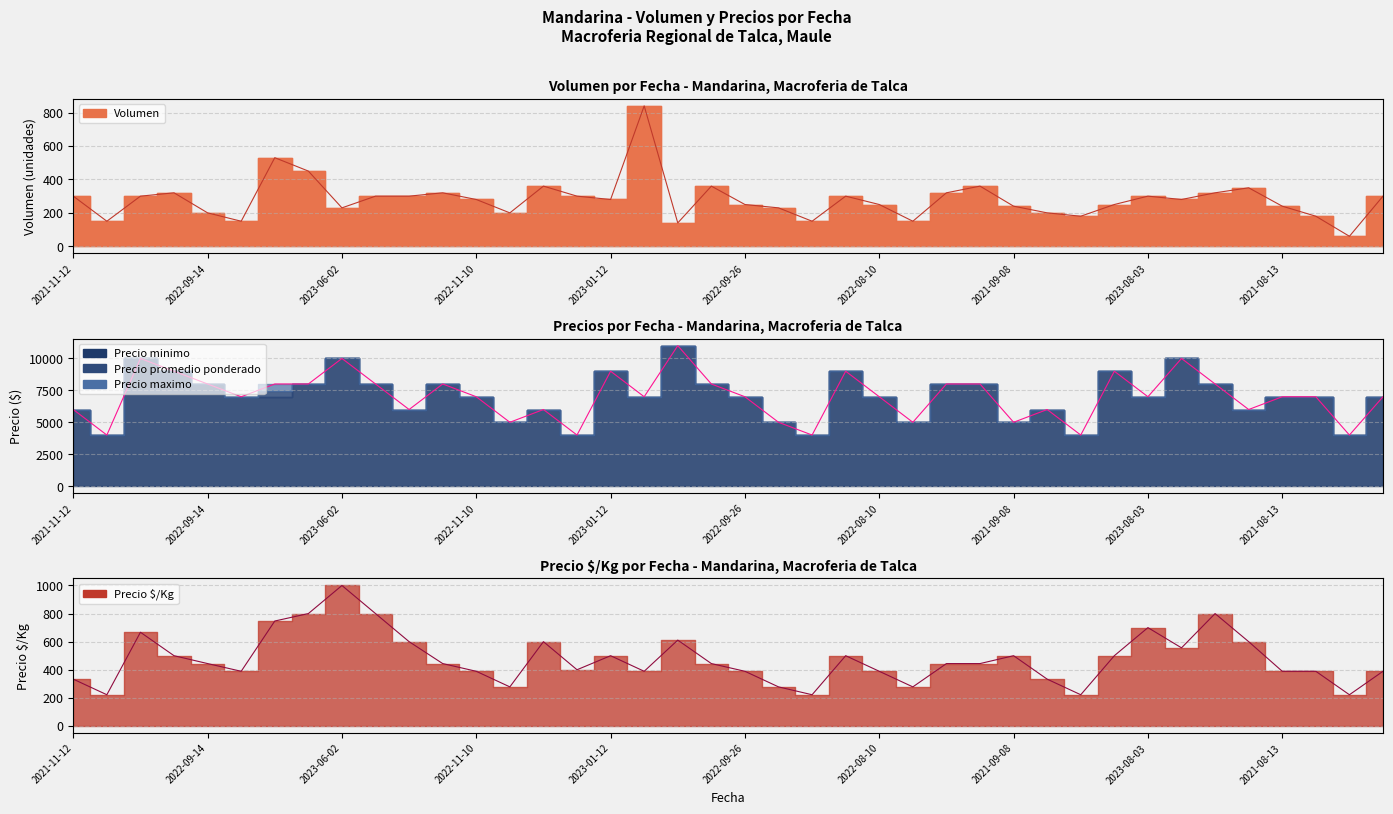

Which series has the largest total across all categories?

Precio promedio ponderado